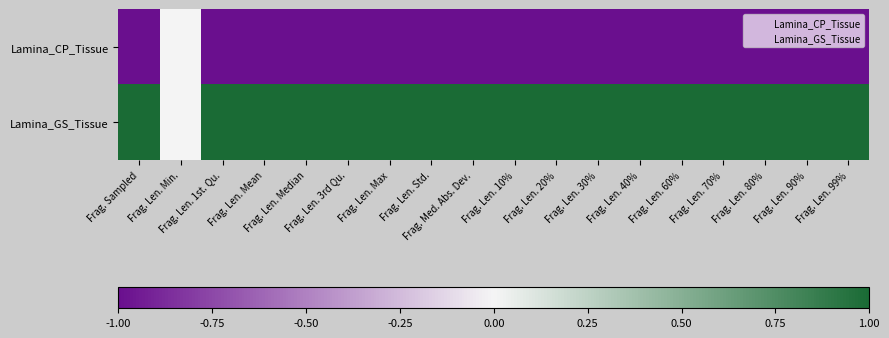

Reading left to right, extract all data points from this chart.

Lamina_CP_Tissue: Frag. Sampled=-1	Frag. Len. Min.=0	Frag. Len. 1st. Qu.=-1	Frag. Len. Mean=-1	Frag. Len. Median=-1	Frag. Len. 3rd Qu.=-1	Frag. Len. Max=-1	Frag. Len. Std.=-1	Frag. Med. Abs. Dev.=-1	Frag. Len. 10%=-1	Frag. Len. 20%=-1	Frag. Len. 30%=-1	Frag. Len. 40%=-1	Frag. Len. 60%=-1	Frag. Len. 70%=-1	Frag. Len. 80%=-1	Frag. Len. 90%=-1	Frag. Len. 99%=-1
Lamina_GS_Tissue: Frag. Sampled=1	Frag. Len. Min.=0	Frag. Len. 1st. Qu.=1	Frag. Len. Mean=1	Frag. Len. Median=1	Frag. Len. 3rd Qu.=1	Frag. Len. Max=1	Frag. Len. Std.=1	Frag. Med. Abs. Dev.=1	Frag. Len. 10%=1	Frag. Len. 20%=1	Frag. Len. 30%=1	Frag. Len. 40%=1	Frag. Len. 60%=1	Frag. Len. 70%=1	Frag. Len. 80%=1	Frag. Len. 90%=1	Frag. Len. 99%=1